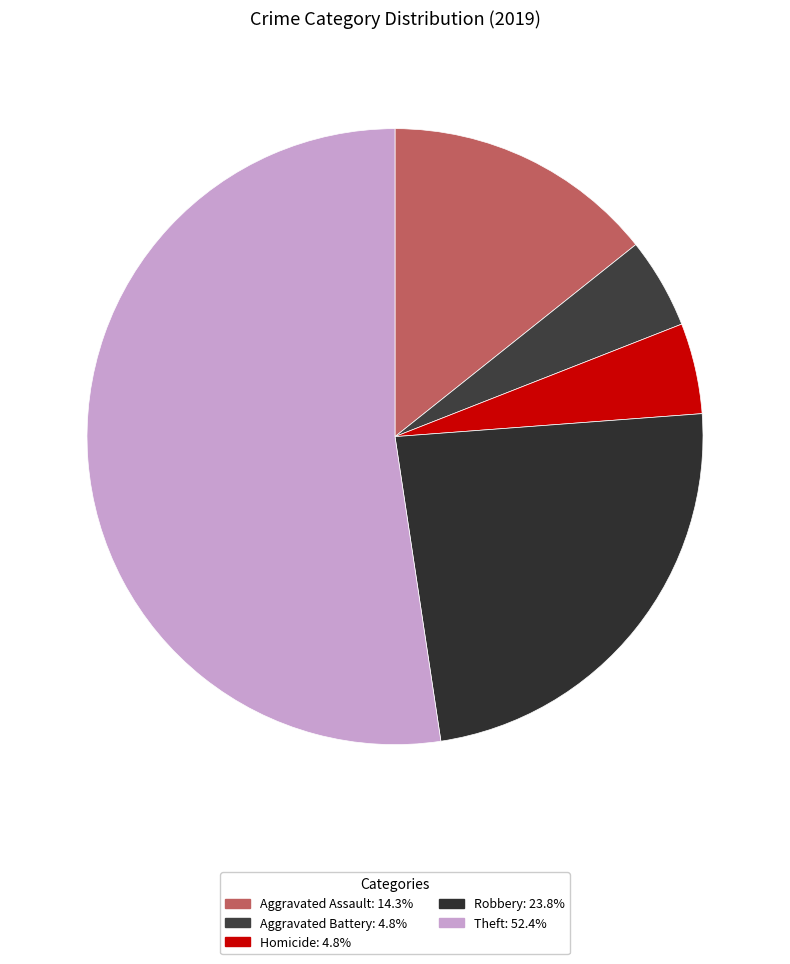

How many segments does this pie chart have?

5